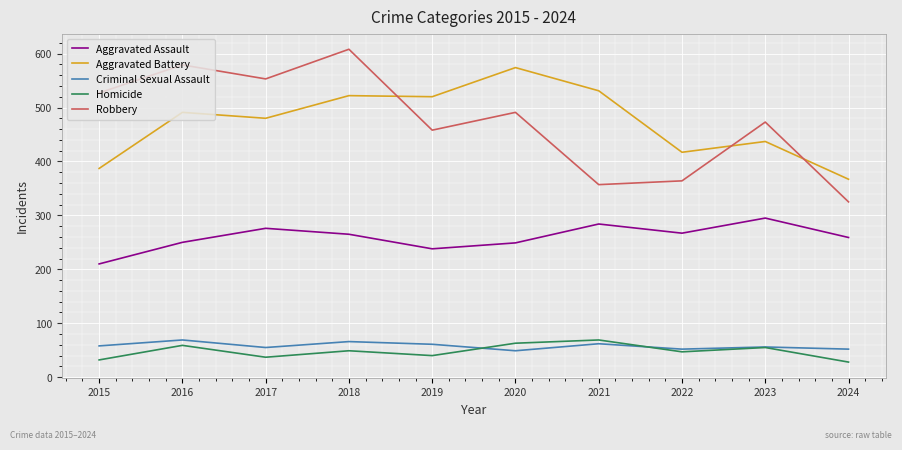

At which category is the sum across all series the highest?

2018